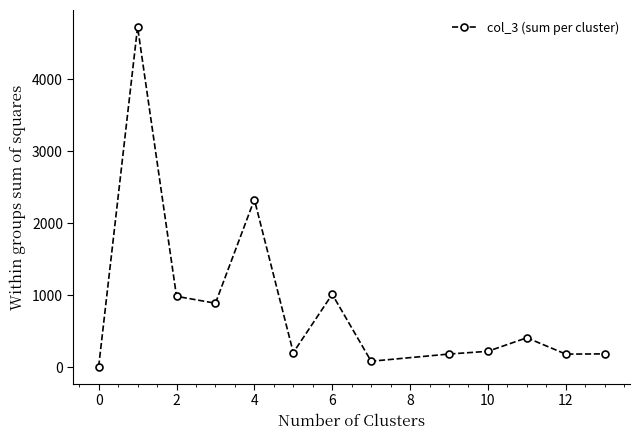

What is the difference between the maximum and minimum values?

4713